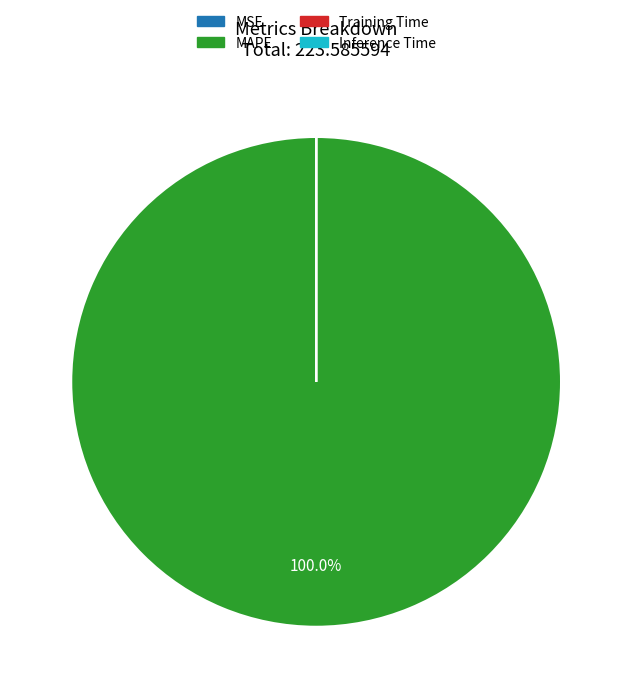

What is the largest slice in the pie chart?

MAPE